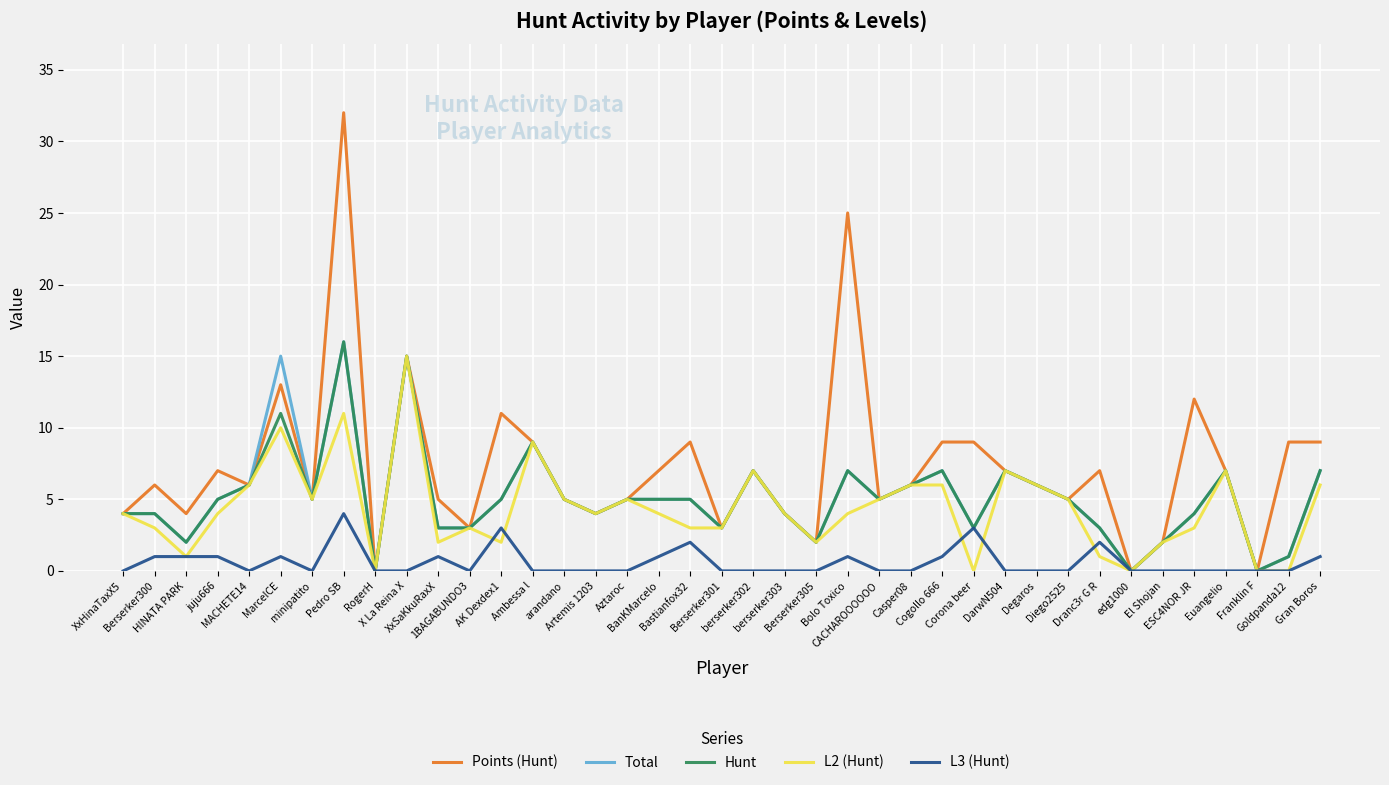

What position from the right is Aztaroc?

23